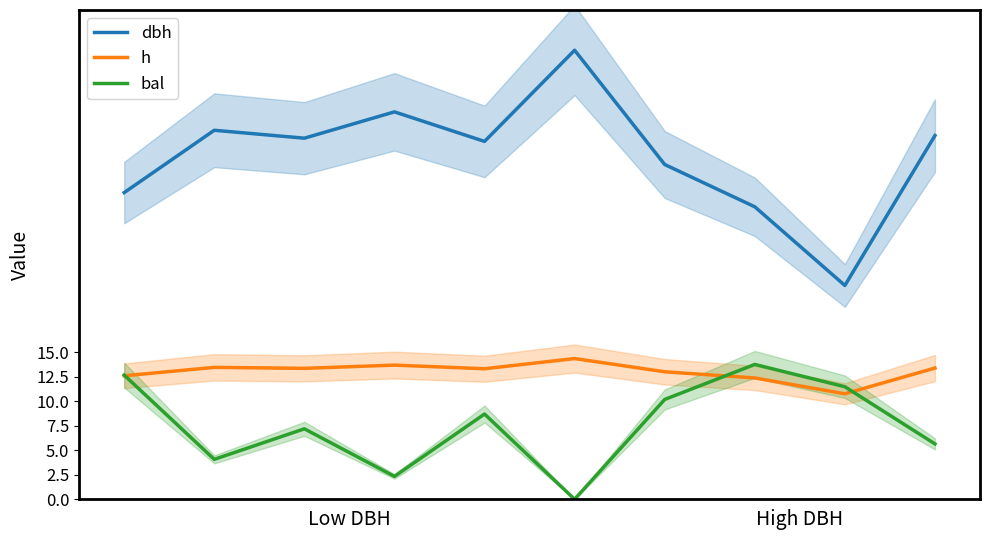

How many data points in dbh are above 36?

6